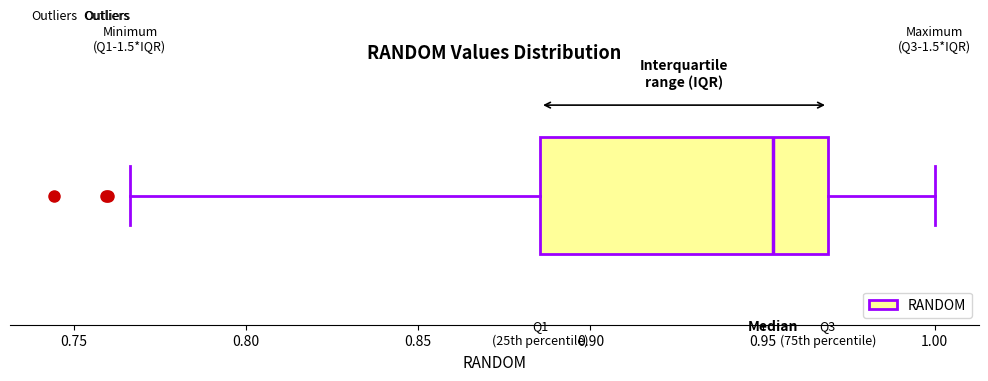

Where does the right whisker of the box end on the x-axis? The values are not printed on the chart, so give them approximately, as read against the axis.

1.000